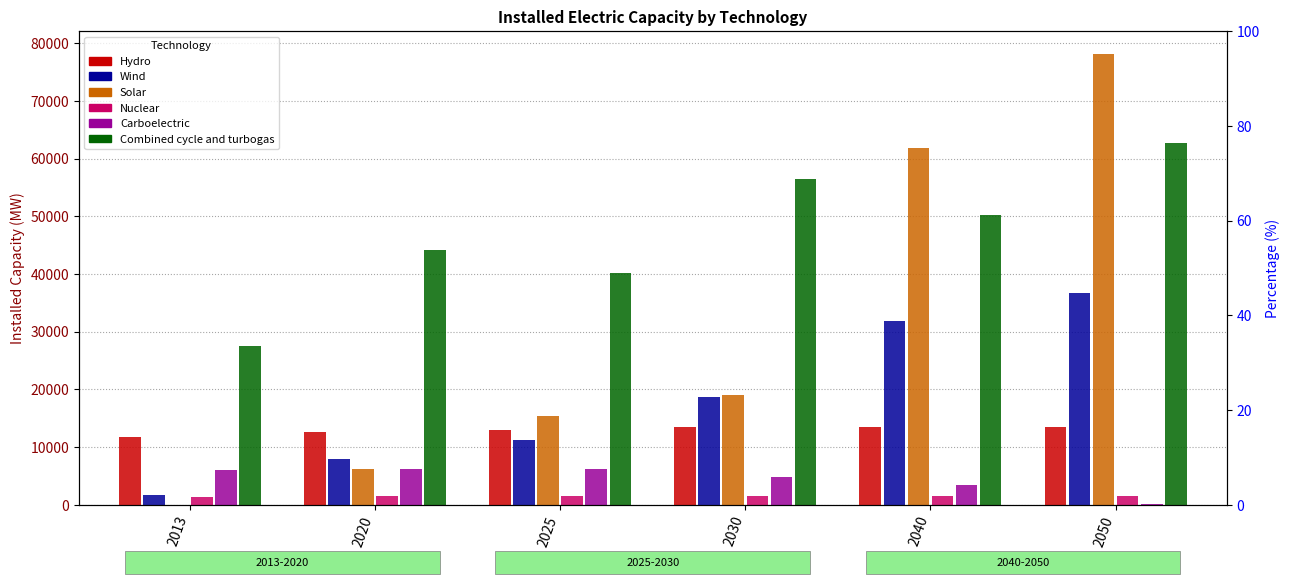

What is the difference between the second highest and second lowest values in the Solar series?

55759.9